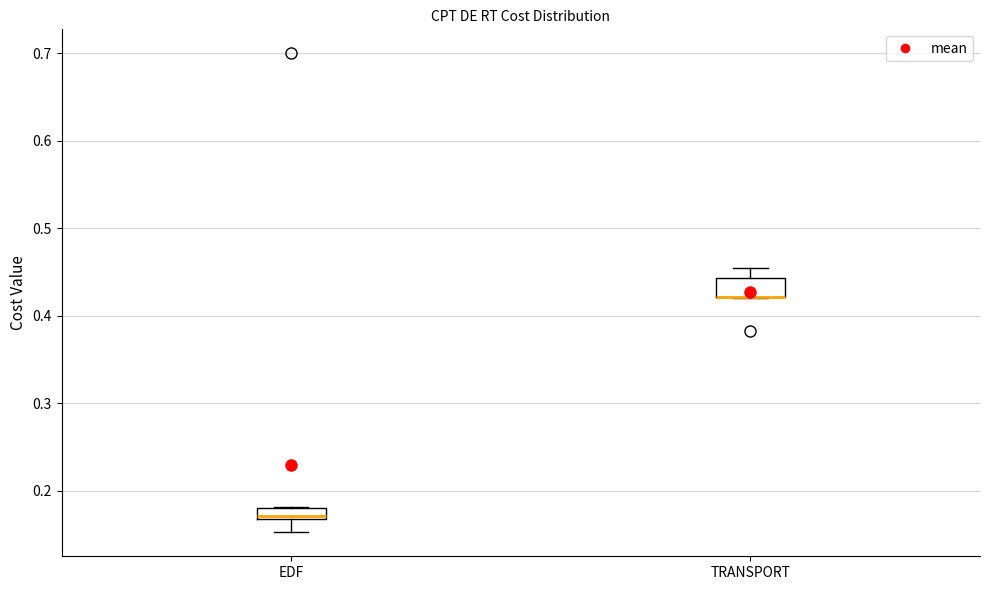

Where is the lower edge of the box for TRANSPORT on the y-axis? The values are not printed on the chart, so give them approximately, as read against the axis.

0.42